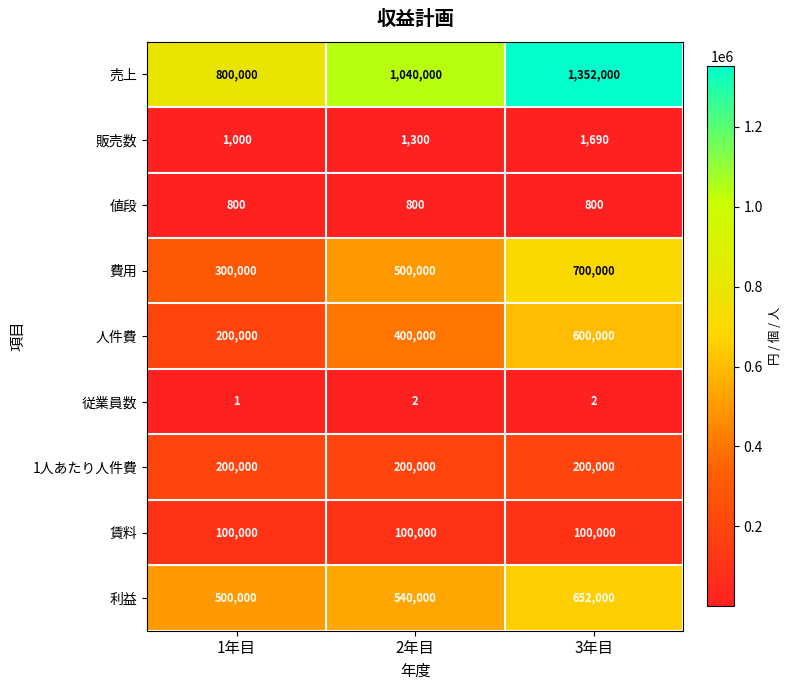

Which series has the largest range (max minus min)?

売上